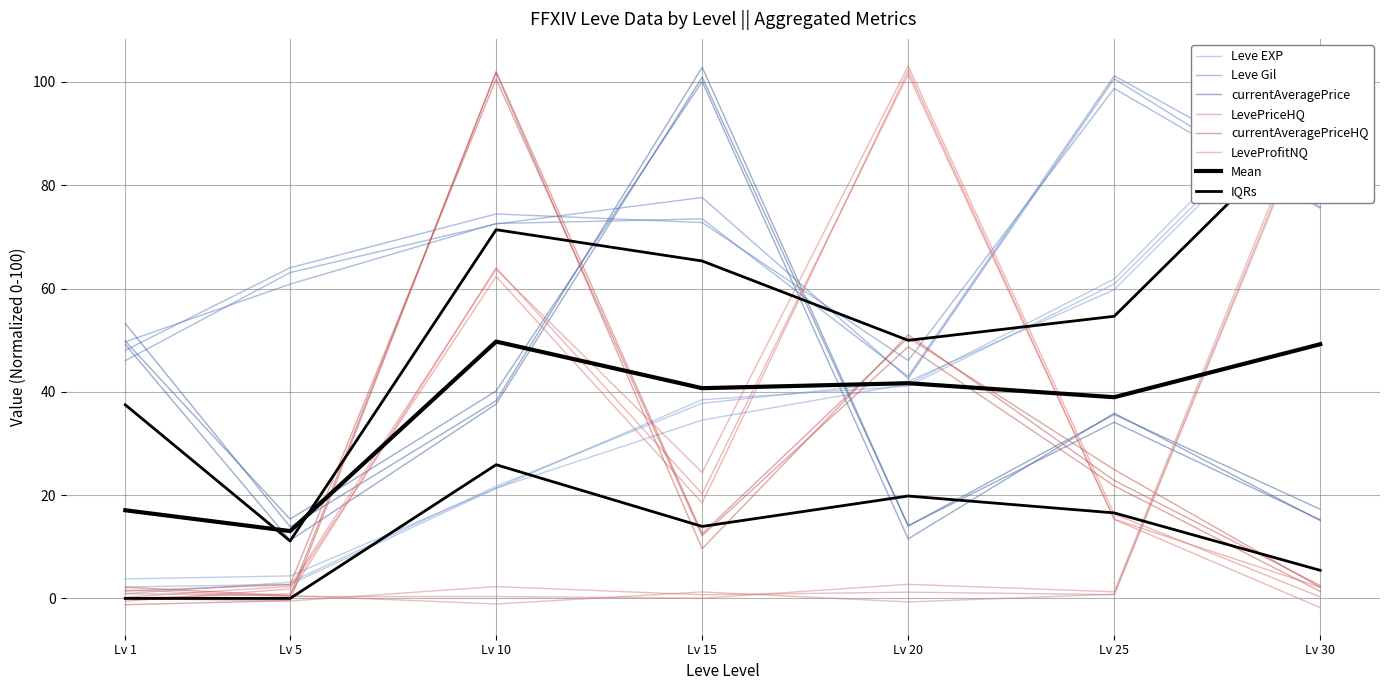

Does the chart display data point markers on the line(s)?

No